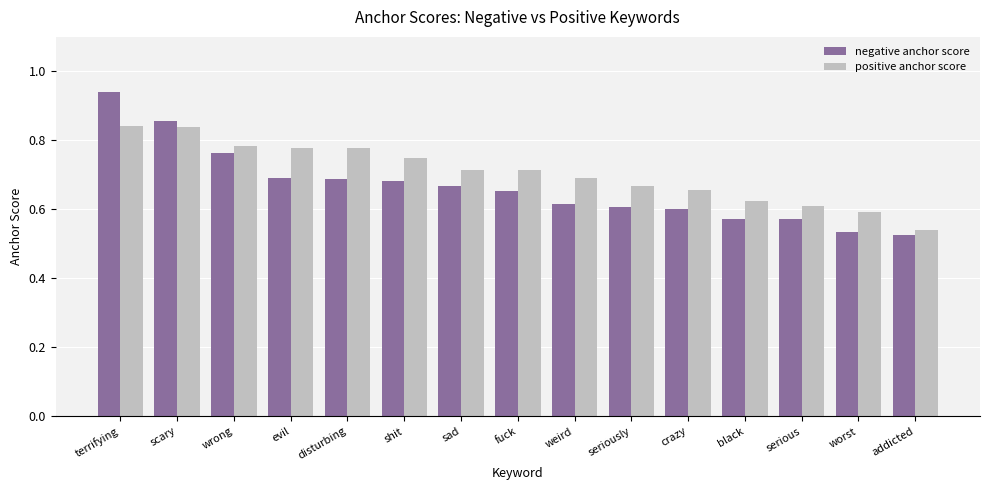

What is the difference between the maximum and minimum values in the positive anchor score series?

0.3